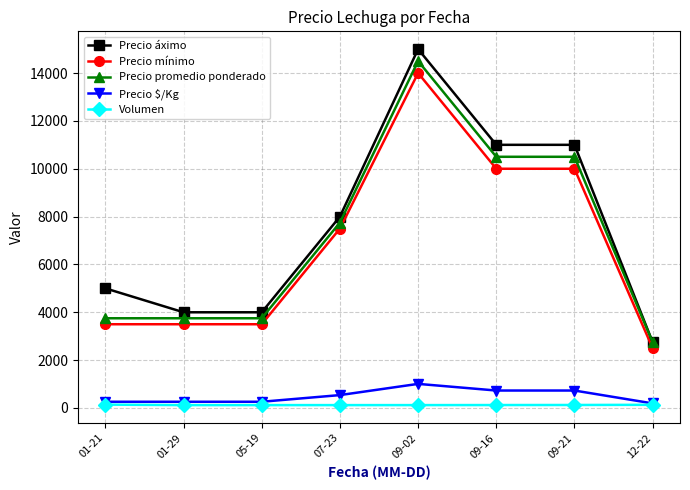

At which label is Precio áximo closest to 8875?

07-23